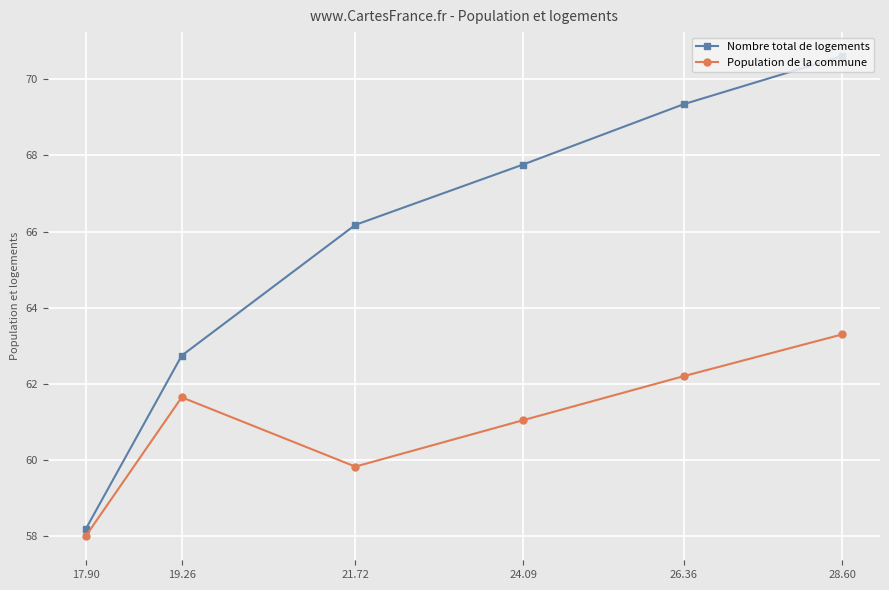

True or false: Population de la commune and Nombre total de logements cross at least once.

False